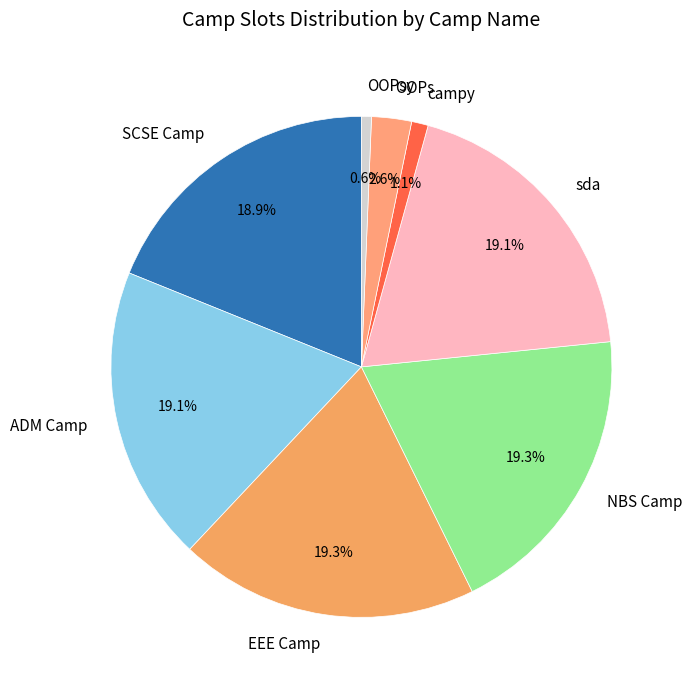

Count the number of slices in the pie.

8